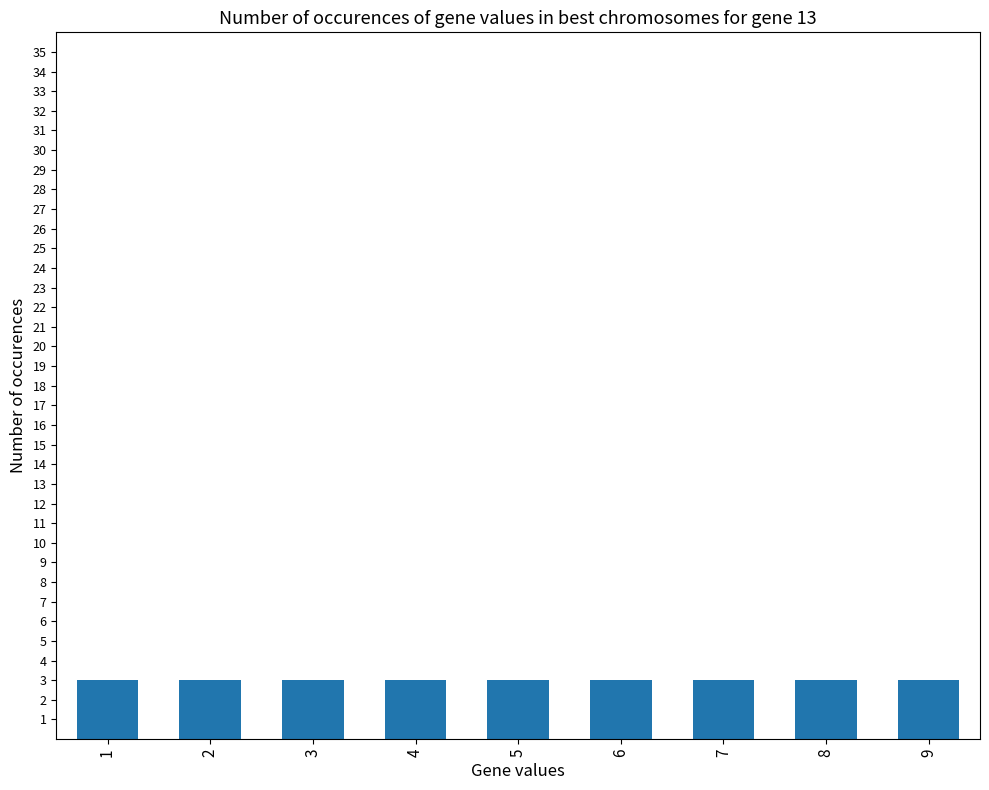

Count the number of categories in the chart.

9